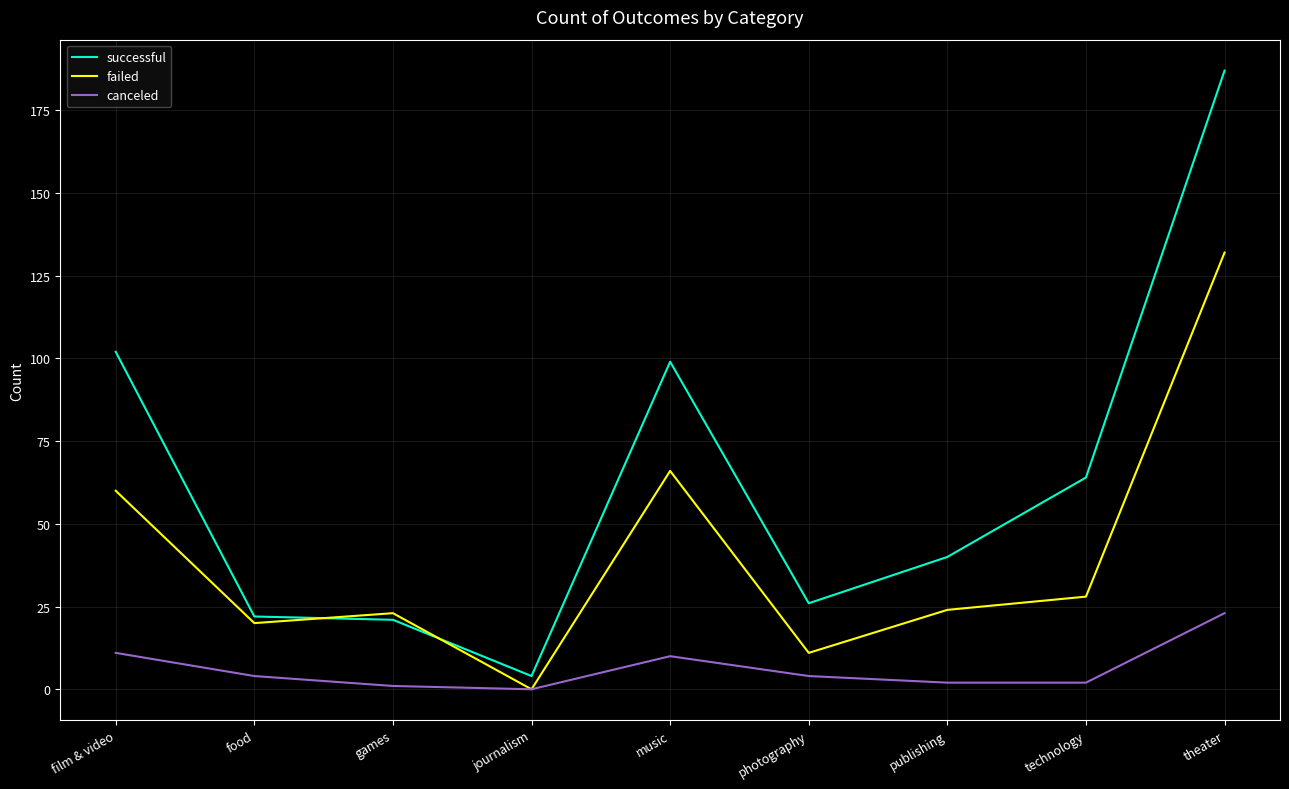

Which series changed the most between food and theater?

successful